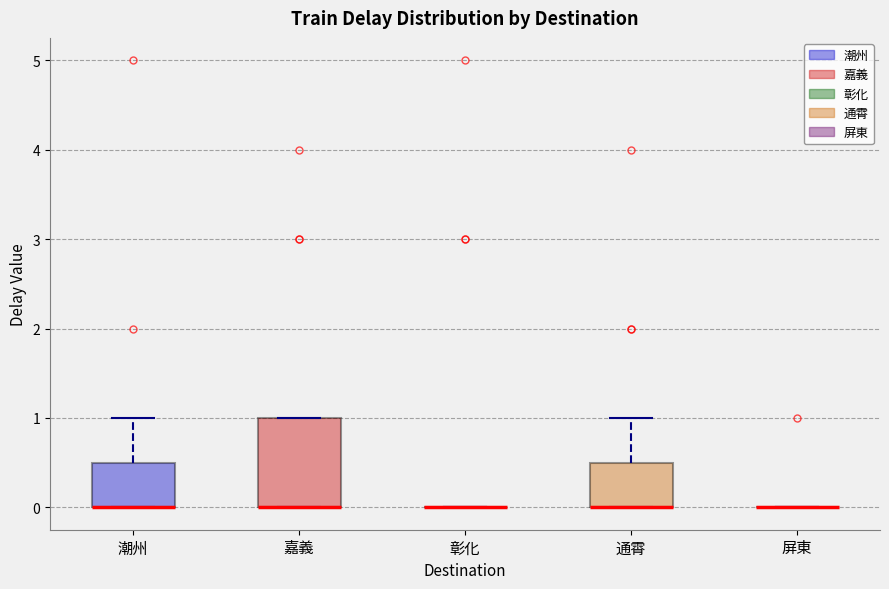

Reading left to right, read every box against the y-axis: the position of its median line, the range the box covers, and the ends of its whiskers. The values are not printed on the chart, so give them approximately, as read against the axis.

潮州: median 0.0 (drawn on the box's lower edge), box 0.0 to 0.5, whiskers 0.0 to 1.0
嘉義: median 0.0 (drawn on the box's lower edge), box 0.0 to 1.0, whiskers 0.0 to 1.0
彰化: box collapsed to a line at 0.0, whiskers 0.0 to 0.0
通霄: median 0.0 (drawn on the box's lower edge), box 0.0 to 0.5, whiskers 0.0 to 1.0
屏東: box collapsed to a line at 0.0, whiskers 0.0 to 0.0